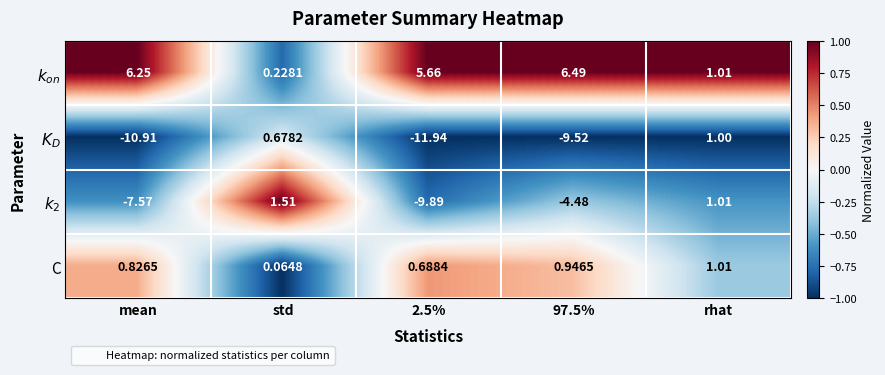

At which label does C reach its peak?

rhat